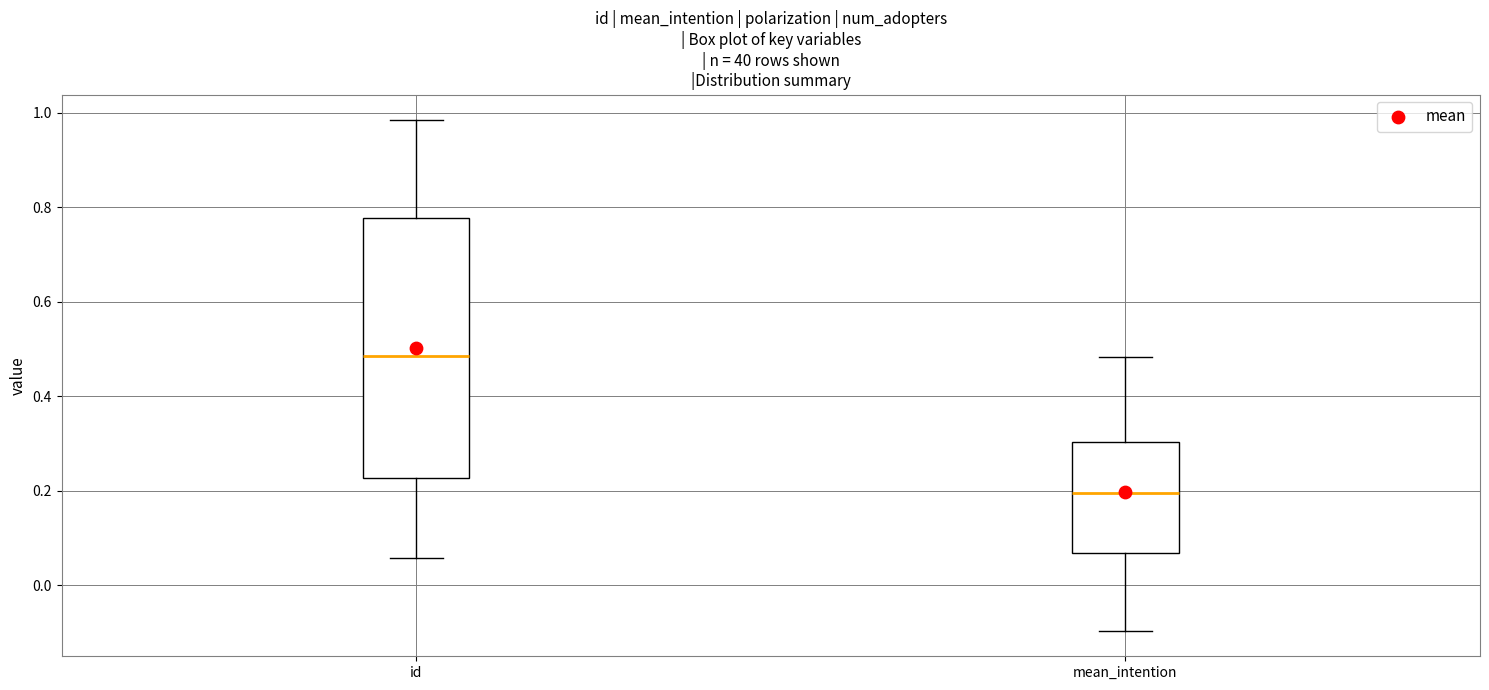

Where does the lower whisker of the box for mean_intention end on the y-axis? The values are not printed on the chart, so give them approximately, as read against the axis.

-0.10